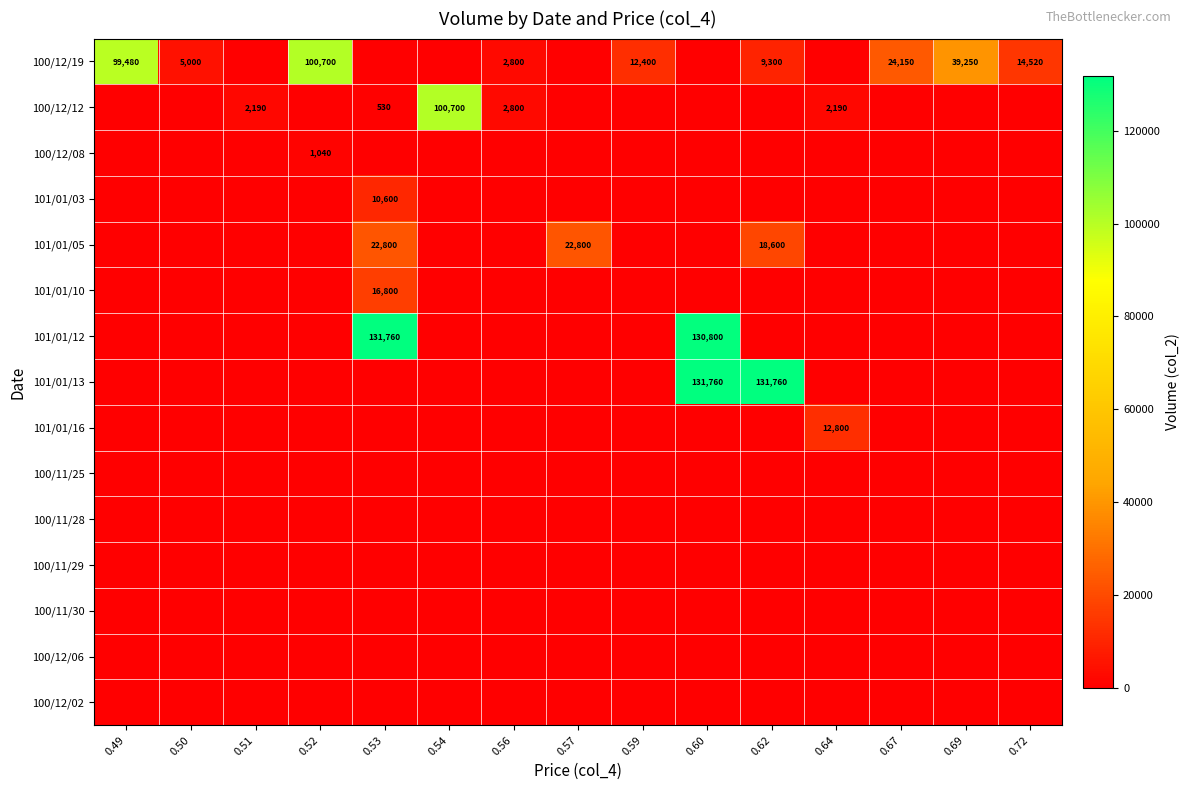

What is the total value across all series at 0.67?

24150